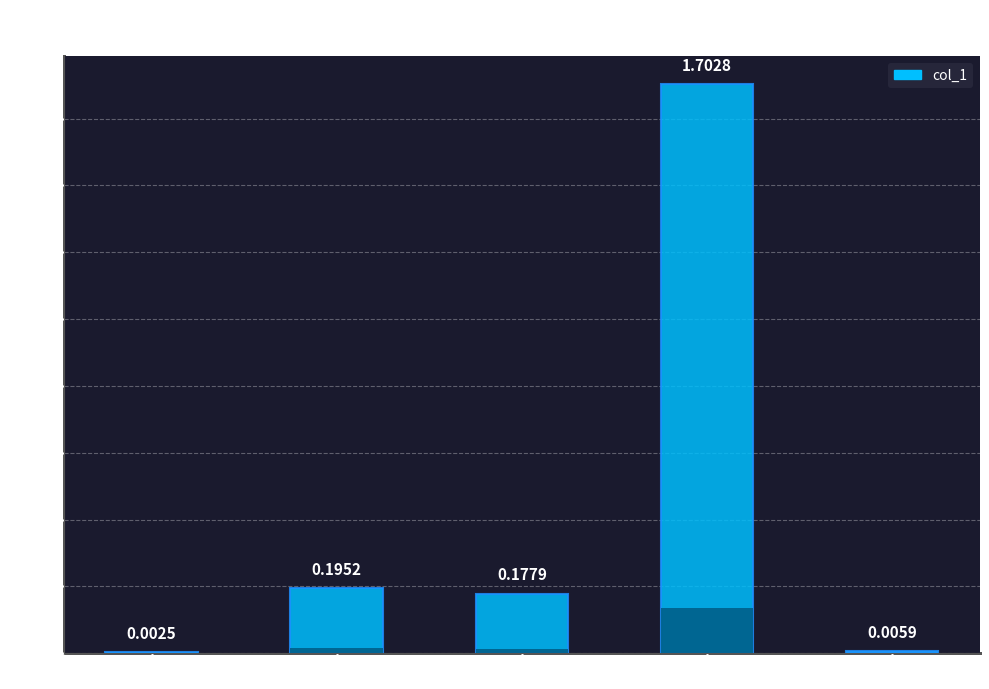

Reading left to right, what are all the values shown in this chart?

0.0	0.2	0.2	1.7	0.0